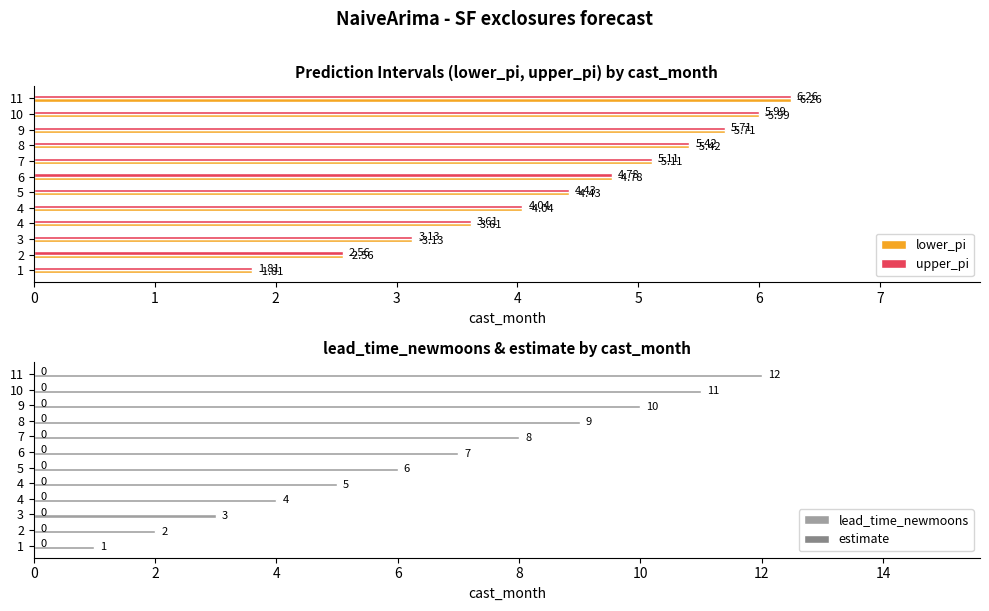

At how many categories does at least one series exceed 1?

12